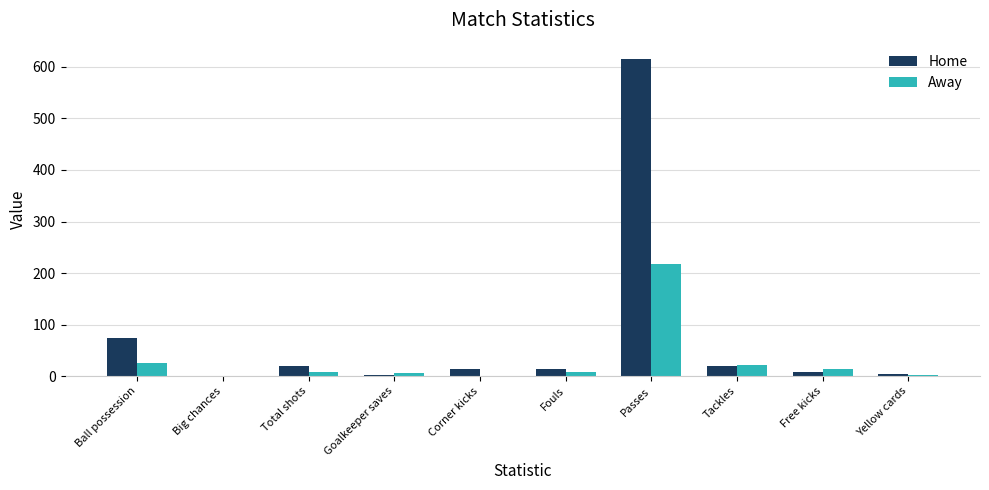

Between Ball possession and Big chances, which series saw the biggest shift?

Home